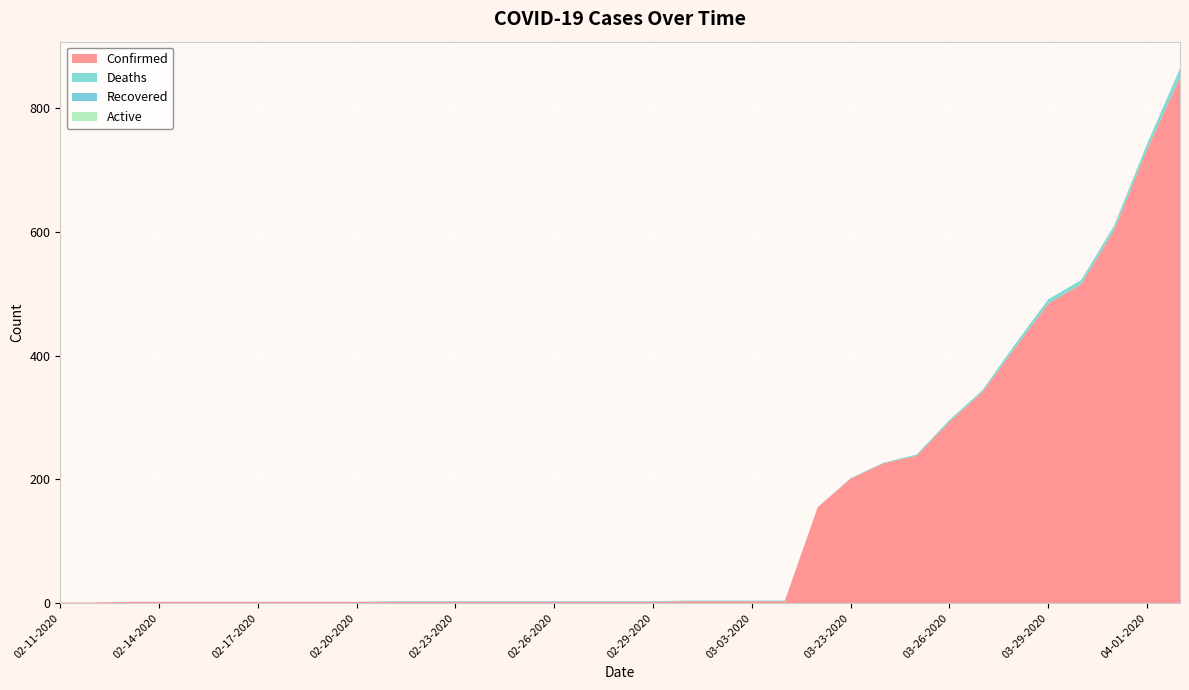

Reading left to right, transcribe all the data shown in this chart.

Confirmed: 02-11-2020=1	02-12-2020=1	02-13-2020=2	02-14-2020=2	02-15-2020=2	02-16-2020=2	02-17-2020=2	02-18-2020=2	02-19-2020=2	02-20-2020=2	02-21-2020=2	02-22-2020=2	02-23-2020=2	02-24-2020=2	02-25-2020=2	02-26-2020=2	02-27-2020=2	02-28-2020=2	02-29-2020=2	03-01-2020=3	03-02-2020=3	03-03-2020=3	03-04-2020=3	03-22-2020=155	03-23-2020=201	03-24-2020=226	03-25-2020=238	03-26-2020=293	03-27-2020=341	03-28-2020=413	03-29-2020=484	03-30-2020=515	03-31-2020=603	04-01-2020=733	04-02-2020=849
Deaths: 02-11-2020=0	02-12-2020=0	02-13-2020=0	02-14-2020=0	02-15-2020=0	02-16-2020=0	02-17-2020=0	02-18-2020=0	02-19-2020=0	02-20-2020=0	02-21-2020=0	02-22-2020=0	02-23-2020=0	02-24-2020=0	02-25-2020=0	02-26-2020=0	02-27-2020=0	02-28-2020=0	02-29-2020=0	03-01-2020=0	03-02-2020=0	03-03-2020=0	03-04-2020=0	03-22-2020=0	03-23-2020=1	03-24-2020=1	03-25-2020=2	03-26-2020=3	03-27-2020=3	03-28-2020=6	03-29-2020=7	03-30-2020=7	03-31-2020=7	04-01-2020=9	04-02-2020=15
Recovered: 02-11-2020=0	02-12-2020=0	02-13-2020=0	02-14-2020=0	02-15-2020=0	02-16-2020=0	02-17-2020=0	02-18-2020=0	02-19-2020=0	02-20-2020=0	02-21-2020=1	02-22-2020=1	02-23-2020=1	02-24-2020=1	02-25-2020=1	02-26-2020=1	02-27-2020=1	02-28-2020=1	02-29-2020=1	03-01-2020=1	03-02-2020=1	03-03-2020=1	03-04-2020=1	03-22-2020=0	03-23-2020=0	03-24-2020=0	03-25-2020=0	03-26-2020=0	03-27-2020=0	03-28-2020=0	03-29-2020=0	03-30-2020=0	03-31-2020=0	04-01-2020=0	04-02-2020=0
Active: 02-11-2020=0	02-12-2020=0	02-13-2020=0	02-14-2020=0	02-15-2020=0	02-16-2020=0	02-17-2020=0	02-18-2020=0	02-19-2020=0	02-20-2020=0	02-21-2020=0	02-22-2020=0	02-23-2020=0	02-24-2020=0	02-25-2020=0	02-26-2020=0	02-27-2020=0	02-28-2020=0	02-29-2020=0	03-01-2020=0	03-02-2020=0	03-03-2020=0	03-04-2020=0	03-22-2020=0	03-23-2020=0	03-24-2020=0	03-25-2020=0	03-26-2020=0	03-27-2020=0	03-28-2020=0	03-29-2020=0	03-30-2020=0	03-31-2020=0	04-01-2020=0	04-02-2020=0